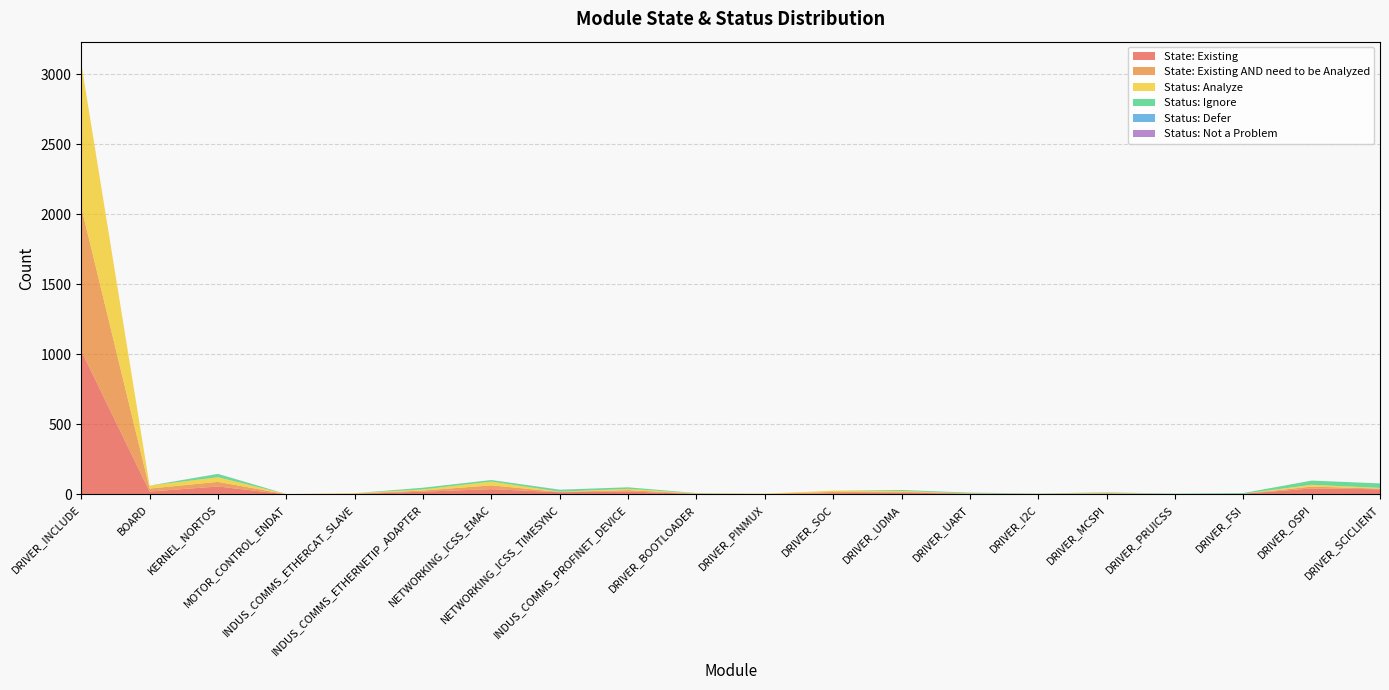

Reading left to right, list all the values displayed in this chart.

State: Existing: DRIVER_INCLUDE=1026	BOARD=21	KERNEL_NORTOS=57	MOTOR_CONTROL_ENDAT=1	INDUS_COMMS_ETHERCAT_SLAVE=3	INDUS_COMMS_ETHERNETIP_ADAPTER=20	NETWORKING_ICSS_EMAC=38	NETWORKING_ICSS_TIMESYNC=16	INDUS_COMMS_PROFINET_DEVICE=21	DRIVER_BOOTLOADER=4	DRIVER_PINMUX=2	DRIVER_SOC=9	DRIVER_UDMA=13	DRIVER_UART=6	DRIVER_I2C=3	DRIVER_MCSPI=6	DRIVER_PRUICSS=3	DRIVER_FSI=5	DRIVER_OSPI=43	DRIVER_SCICLIENT=37
State: Existing AND need to be Analyzed: DRIVER_INCLUDE=1026	BOARD=21	KERNEL_NORTOS=33	MOTOR_CONTROL_ENDAT=1	INDUS_COMMS_ETHERCAT_SLAVE=3	INDUS_COMMS_ETHERNETIP_ADAPTER=8	NETWORKING_ICSS_EMAC=27	NETWORKING_ICSS_TIMESYNC=2	INDUS_COMMS_PROFINET_DEVICE=10	DRIVER_BOOTLOADER=2	DRIVER_PINMUX=2	DRIVER_SOC=9	DRIVER_UDMA=6	DRIVER_UART=1	DRIVER_I2C=1	DRIVER_MCSPI=3	DRIVER_PRUICSS=0	DRIVER_FSI=0	DRIVER_OSPI=13	DRIVER_SCICLIENT=5
Status: Analyze: DRIVER_INCLUDE=1026	BOARD=21	KERNEL_NORTOS=33	MOTOR_CONTROL_ENDAT=1	INDUS_COMMS_ETHERCAT_SLAVE=3	INDUS_COMMS_ETHERNETIP_ADAPTER=8	NETWORKING_ICSS_EMAC=27	NETWORKING_ICSS_TIMESYNC=2	INDUS_COMMS_PROFINET_DEVICE=9	DRIVER_BOOTLOADER=2	DRIVER_PINMUX=2	DRIVER_SOC=9	DRIVER_UDMA=6	DRIVER_UART=1	DRIVER_I2C=1	DRIVER_MCSPI=3	DRIVER_PRUICSS=0	DRIVER_FSI=0	DRIVER_OSPI=13	DRIVER_SCICLIENT=5
Status: Ignore: DRIVER_INCLUDE=0	BOARD=0	KERNEL_NORTOS=23	MOTOR_CONTROL_ENDAT=0	INDUS_COMMS_ETHERCAT_SLAVE=0	INDUS_COMMS_ETHERNETIP_ADAPTER=12	NETWORKING_ICSS_EMAC=11	NETWORKING_ICSS_TIMESYNC=13	INDUS_COMMS_PROFINET_DEVICE=11	DRIVER_BOOTLOADER=2	DRIVER_PINMUX=0	DRIVER_SOC=0	DRIVER_UDMA=7	DRIVER_UART=5	DRIVER_I2C=2	DRIVER_MCSPI=3	DRIVER_PRUICSS=3	DRIVER_FSI=5	DRIVER_OSPI=30	DRIVER_SCICLIENT=32
Status: Defer: DRIVER_INCLUDE=0	BOARD=0	KERNEL_NORTOS=0	MOTOR_CONTROL_ENDAT=0	INDUS_COMMS_ETHERCAT_SLAVE=0	INDUS_COMMS_ETHERNETIP_ADAPTER=0	NETWORKING_ICSS_EMAC=0	NETWORKING_ICSS_TIMESYNC=0	INDUS_COMMS_PROFINET_DEVICE=0	DRIVER_BOOTLOADER=0	DRIVER_PINMUX=0	DRIVER_SOC=0	DRIVER_UDMA=0	DRIVER_UART=0	DRIVER_I2C=0	DRIVER_MCSPI=0	DRIVER_PRUICSS=0	DRIVER_FSI=0	DRIVER_OSPI=0	DRIVER_SCICLIENT=0
Status: Not a Problem: DRIVER_INCLUDE=0	BOARD=0	KERNEL_NORTOS=1	MOTOR_CONTROL_ENDAT=0	INDUS_COMMS_ETHERCAT_SLAVE=0	INDUS_COMMS_ETHERNETIP_ADAPTER=0	NETWORKING_ICSS_EMAC=0	NETWORKING_ICSS_TIMESYNC=1	INDUS_COMMS_PROFINET_DEVICE=0	DRIVER_BOOTLOADER=0	DRIVER_PINMUX=0	DRIVER_SOC=0	DRIVER_UDMA=0	DRIVER_UART=0	DRIVER_I2C=0	DRIVER_MCSPI=0	DRIVER_PRUICSS=0	DRIVER_FSI=0	DRIVER_OSPI=0	DRIVER_SCICLIENT=0